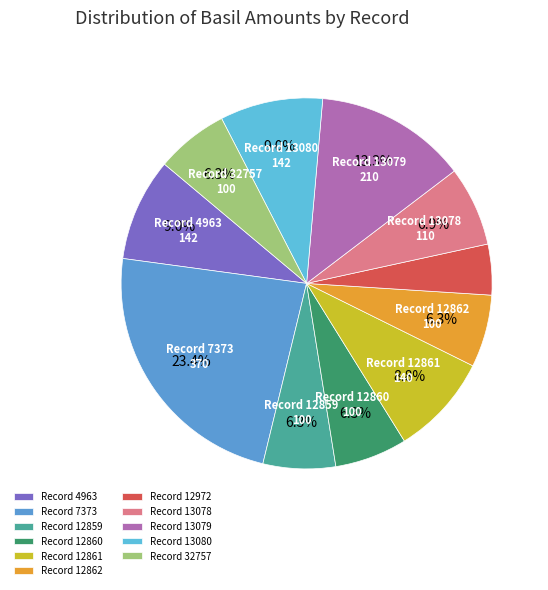

Is there a majority slice in this chart?

No